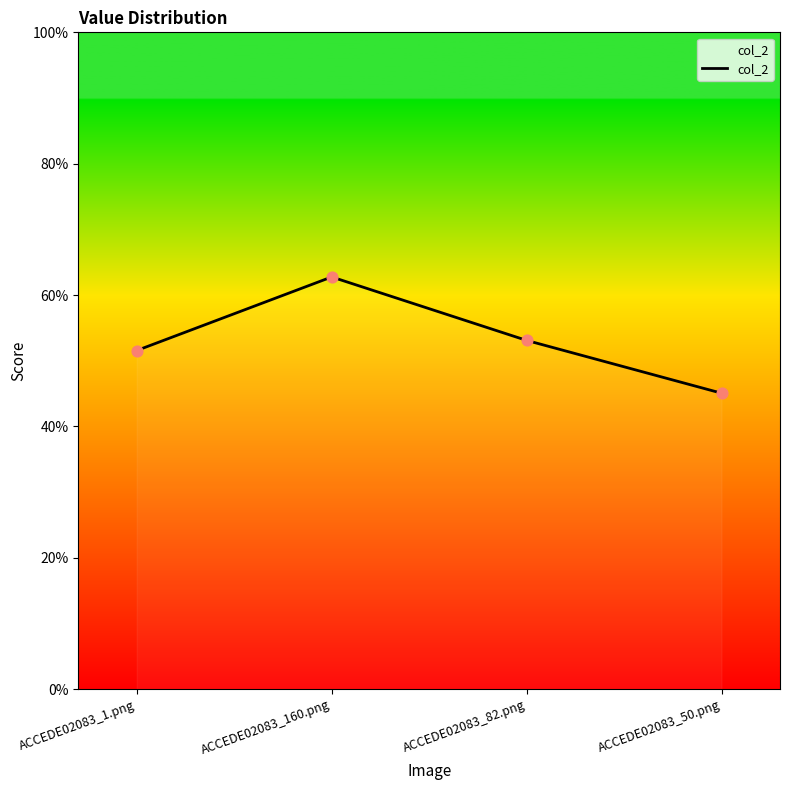

Between ACCEDE02083_1.png and ACCEDE02083_160.png, which is larger?

ACCEDE02083_160.png